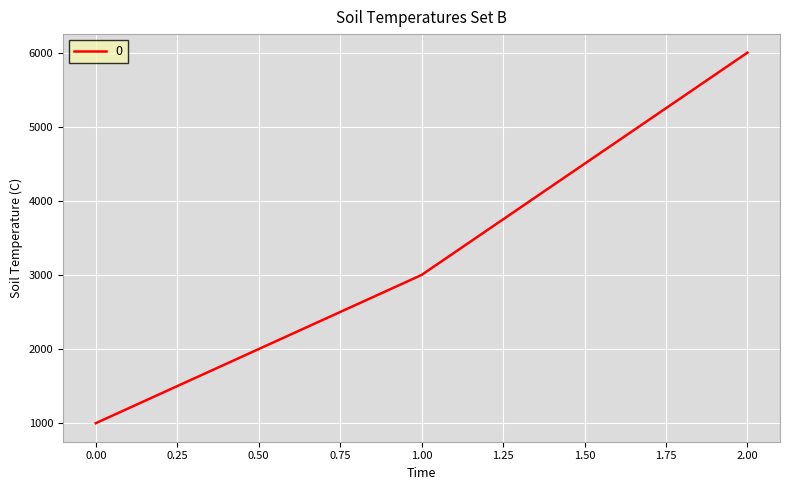

List the labels in order of value, largest first.

2.00, 1.00, 0.00